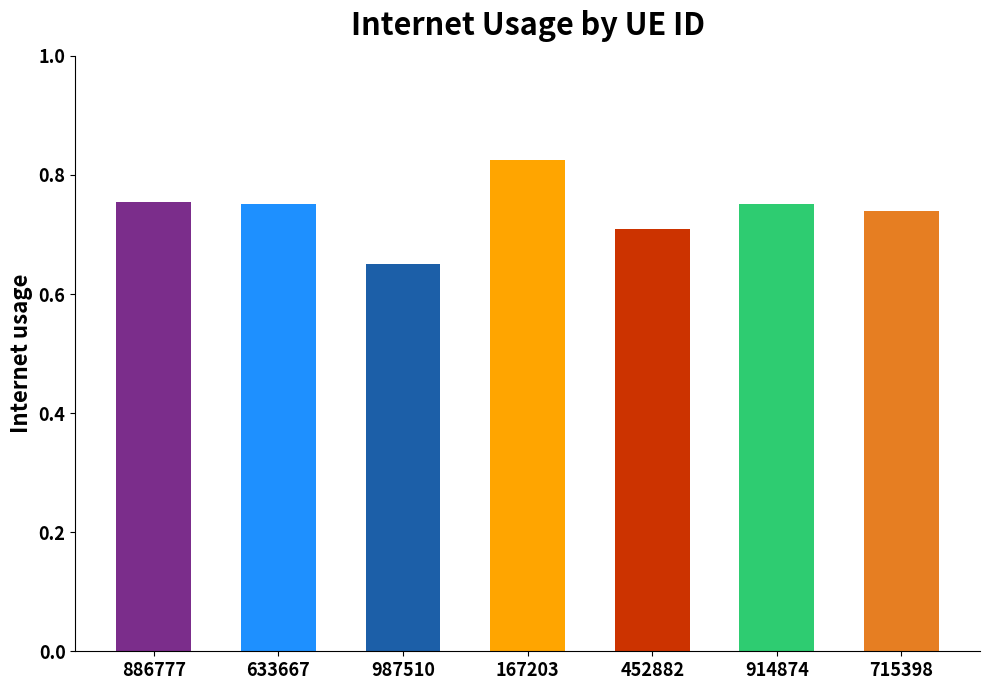

Between 452882 and 715398, which is larger?

715398